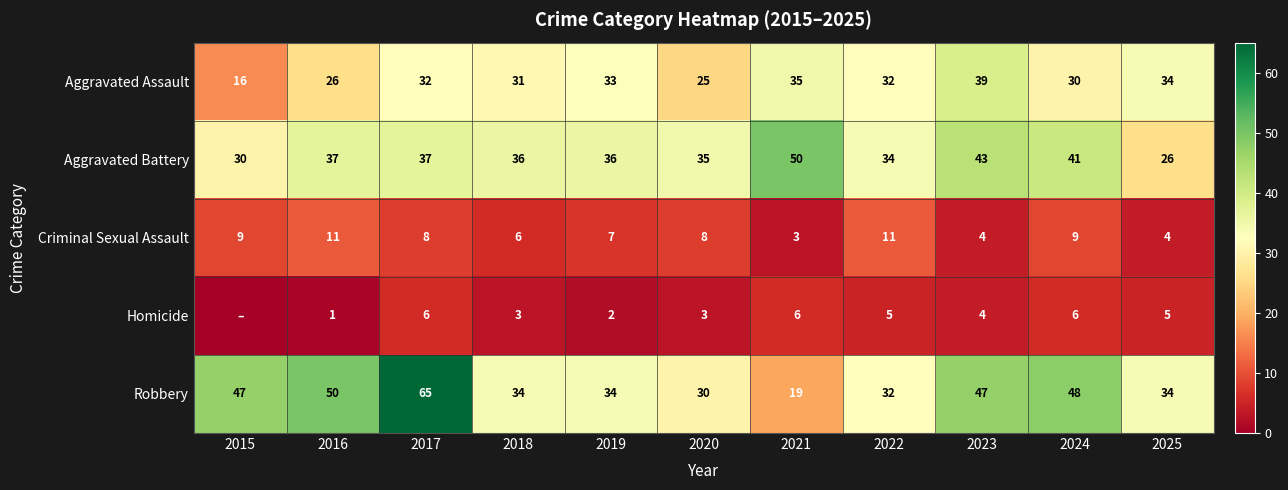

Which category has the lowest value across all series?

2015